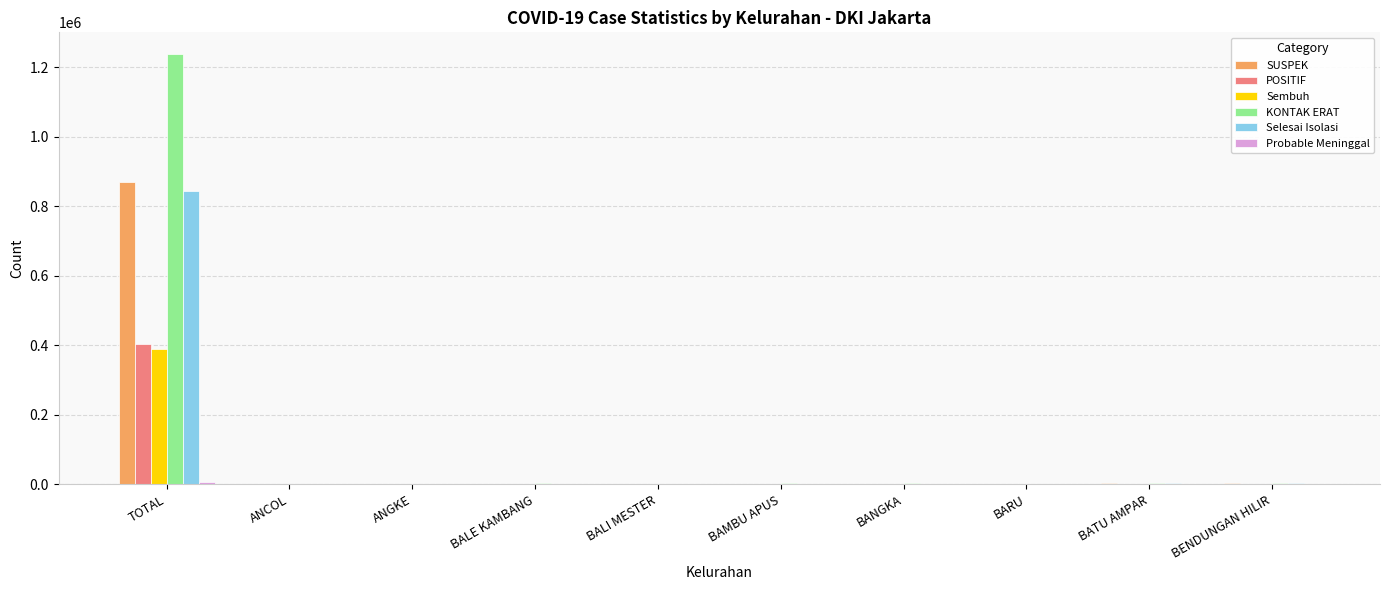

Where is Selesai Isolasi nearest to the value 422794?

BENDUNGAN HILIR